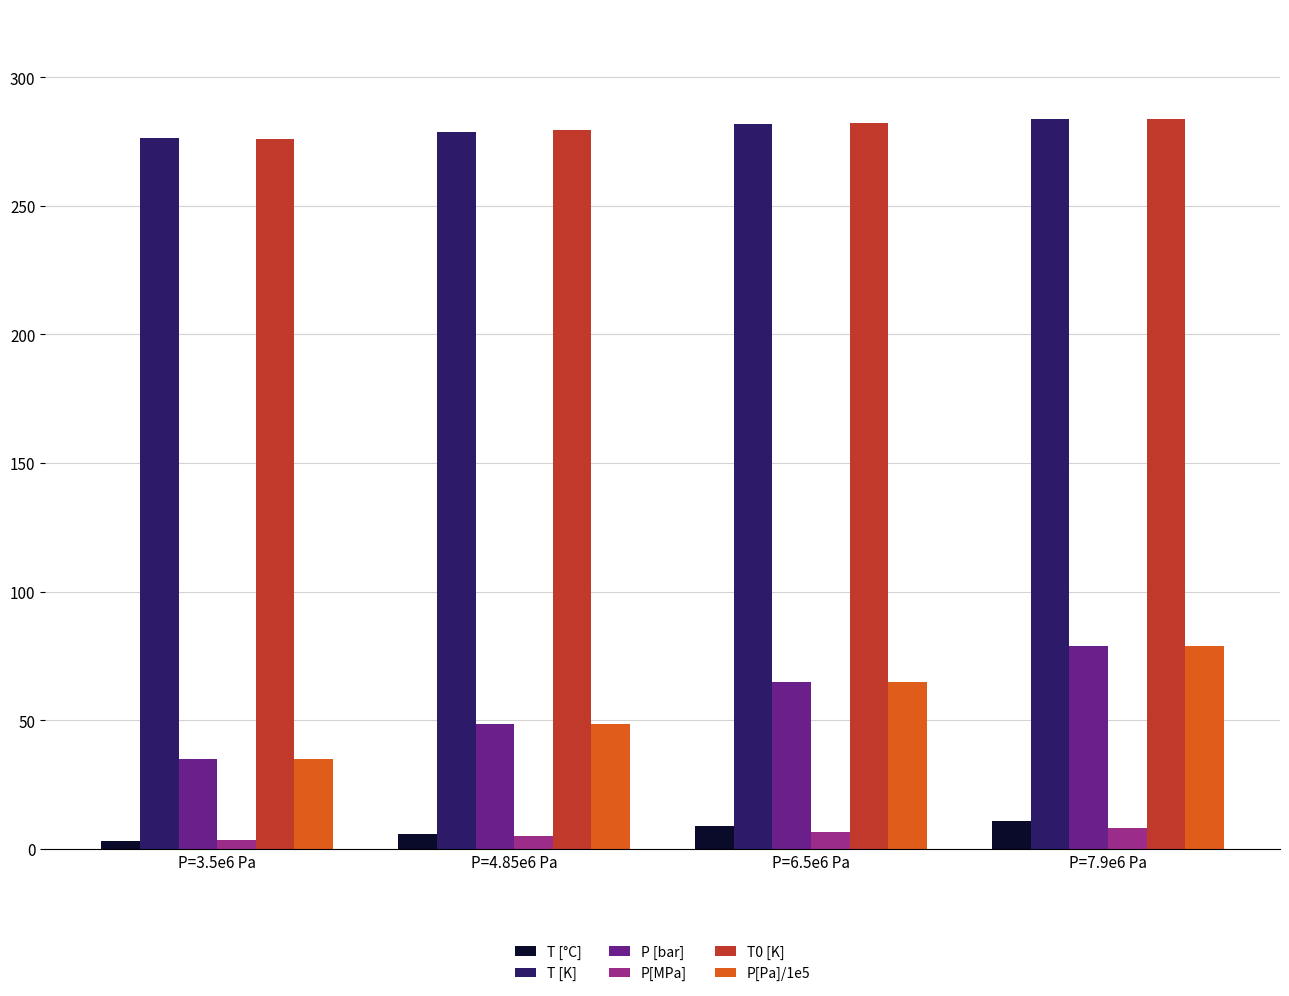

What is the maximum value shown in the chart?

283.9